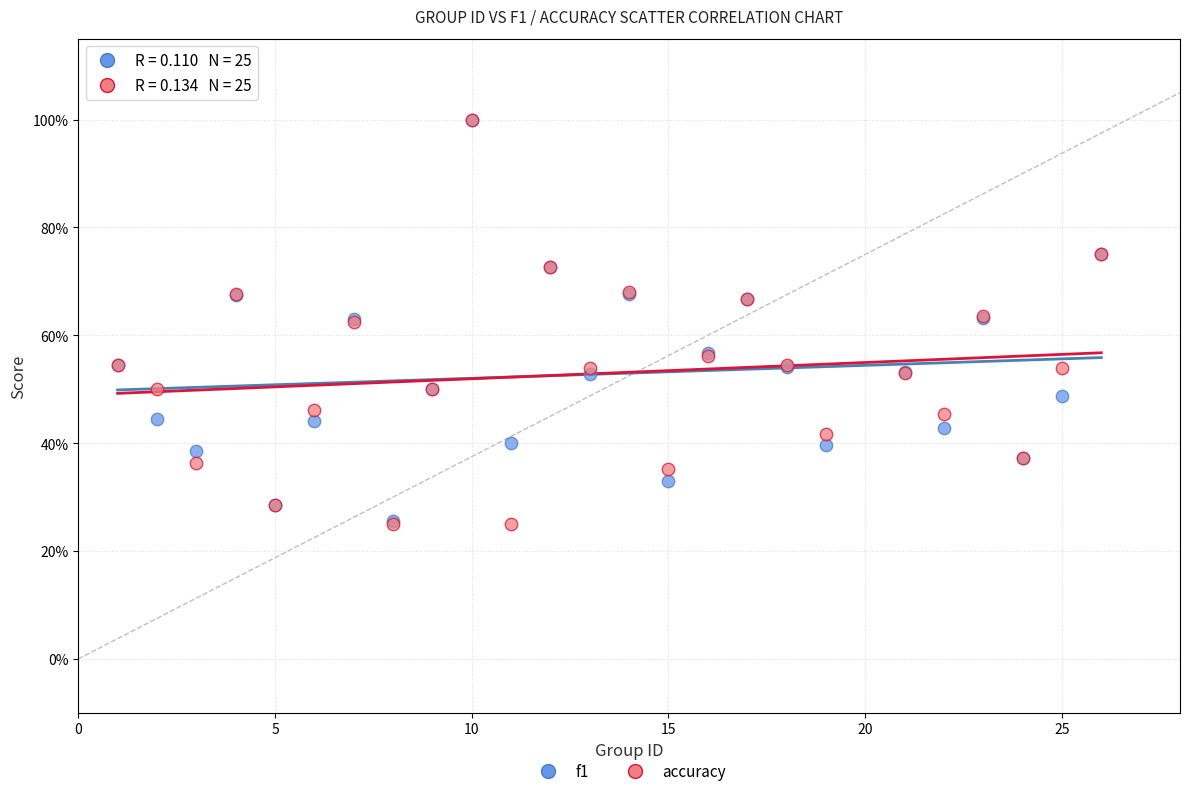

What are all the series names shown in the legend?

f1, accuracy